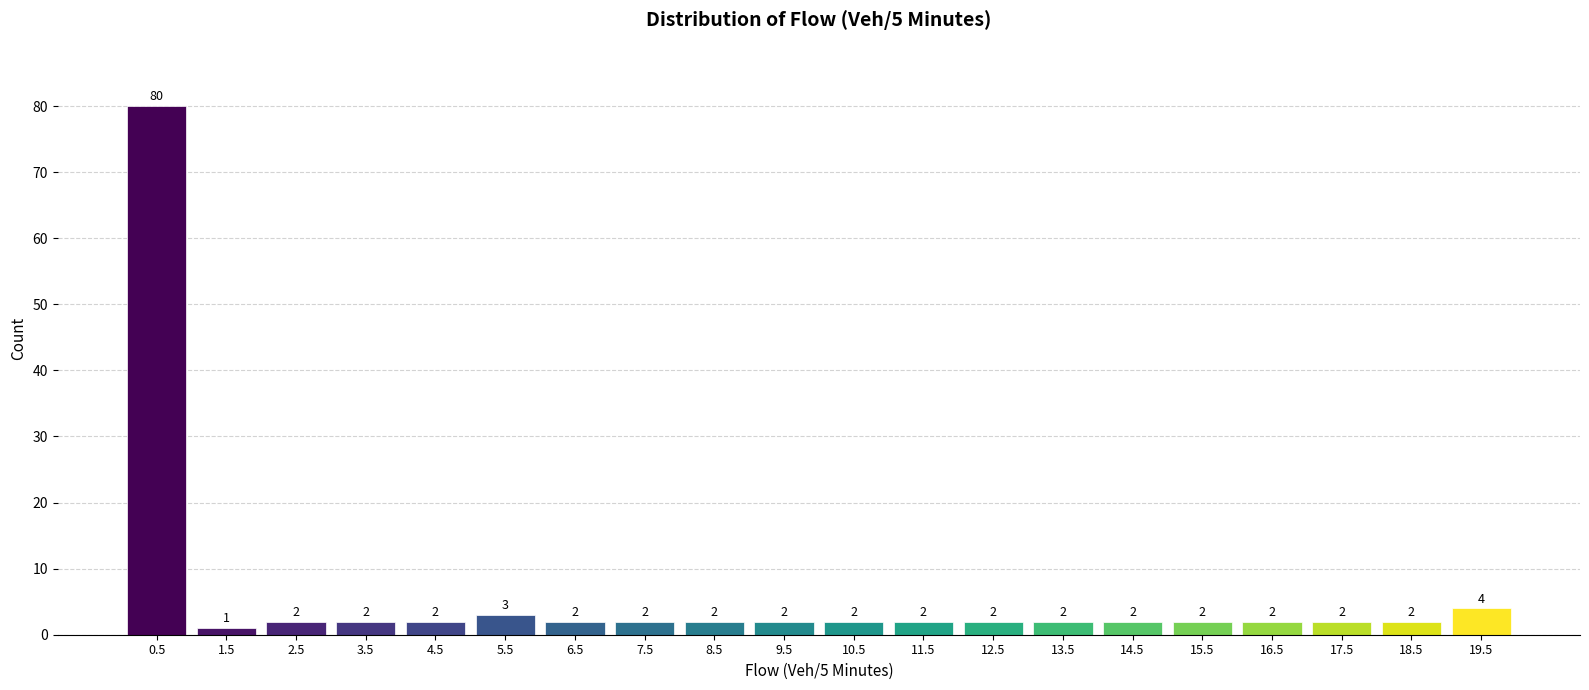

Reading left to right, transcribe this chart: for each bar, give the range it covers on the x-axis and its height.

0 to 1: 80
1 to 2: 1
2 to 3: 2
3 to 4: 2
4 to 5: 2
5 to 6: 3
6 to 7: 2
7 to 8: 2
8 to 9: 2
9 to 10: 2
10 to 11: 2
11 to 12: 2
12 to 13: 2
13 to 14: 2
14 to 15: 2
15 to 16: 2
16 to 17: 2
17 to 18: 2
18 to 19: 2
19 to 20: 4